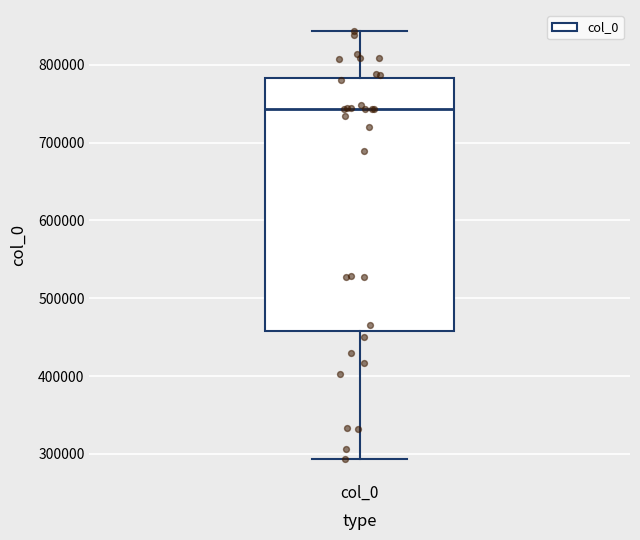

Where does the lower whisker of the box for col_0 end on the y-axis? The values are not printed on the chart, so give them approximately, as read against the axis.

290000